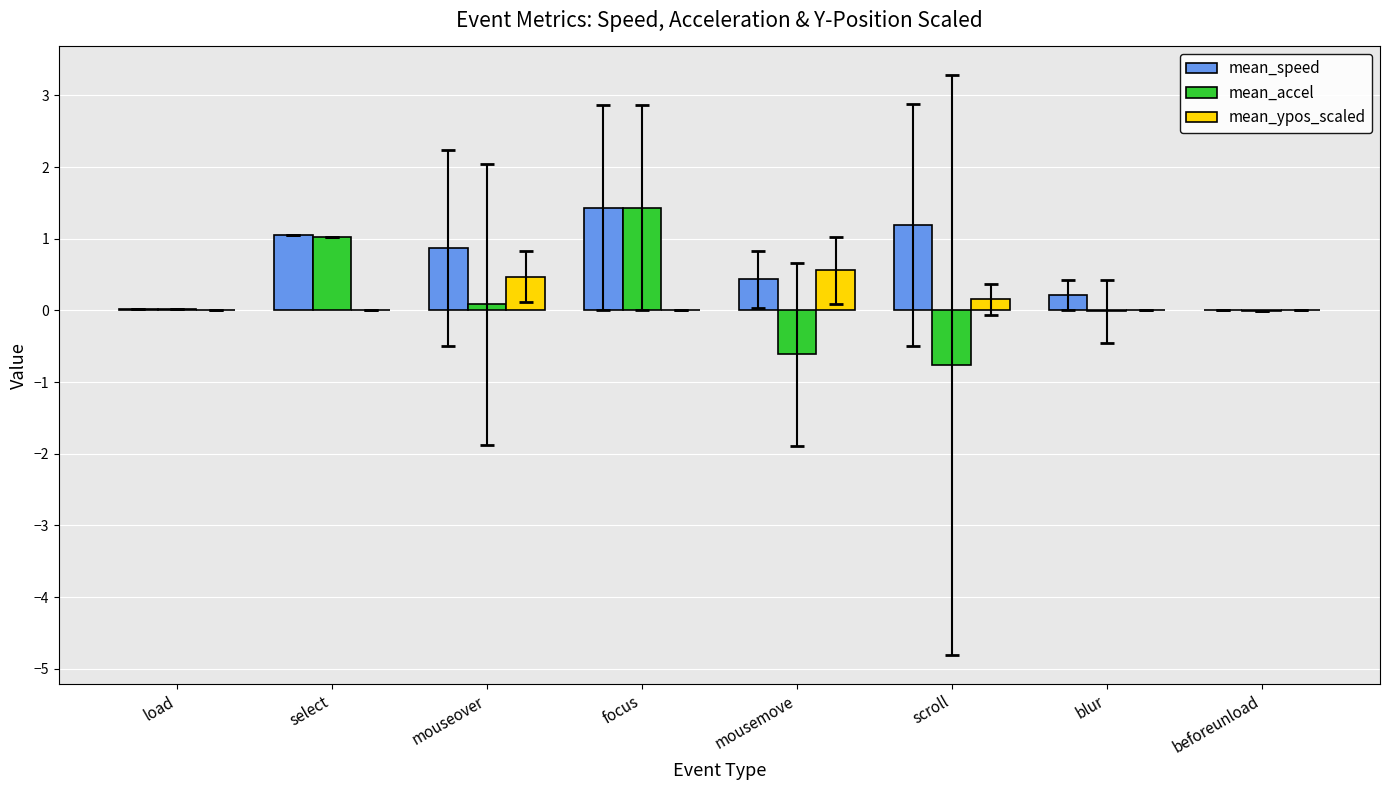

Which series has the largest total across all categories?

mean_speed